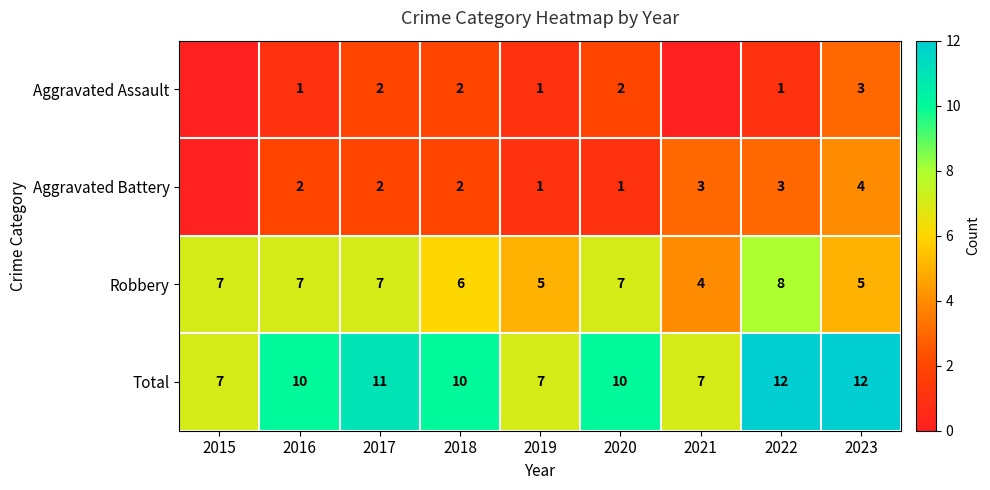

True or false: Total has a value of 19 at 2017.

False